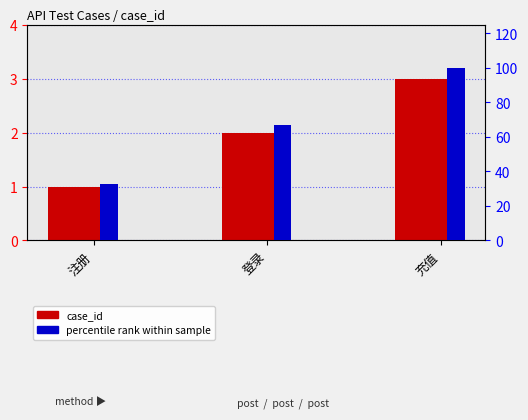

Reading left to right, what are all the values shown in this chart?

case_id: 1	2	3
percentile rank: 33	67	100